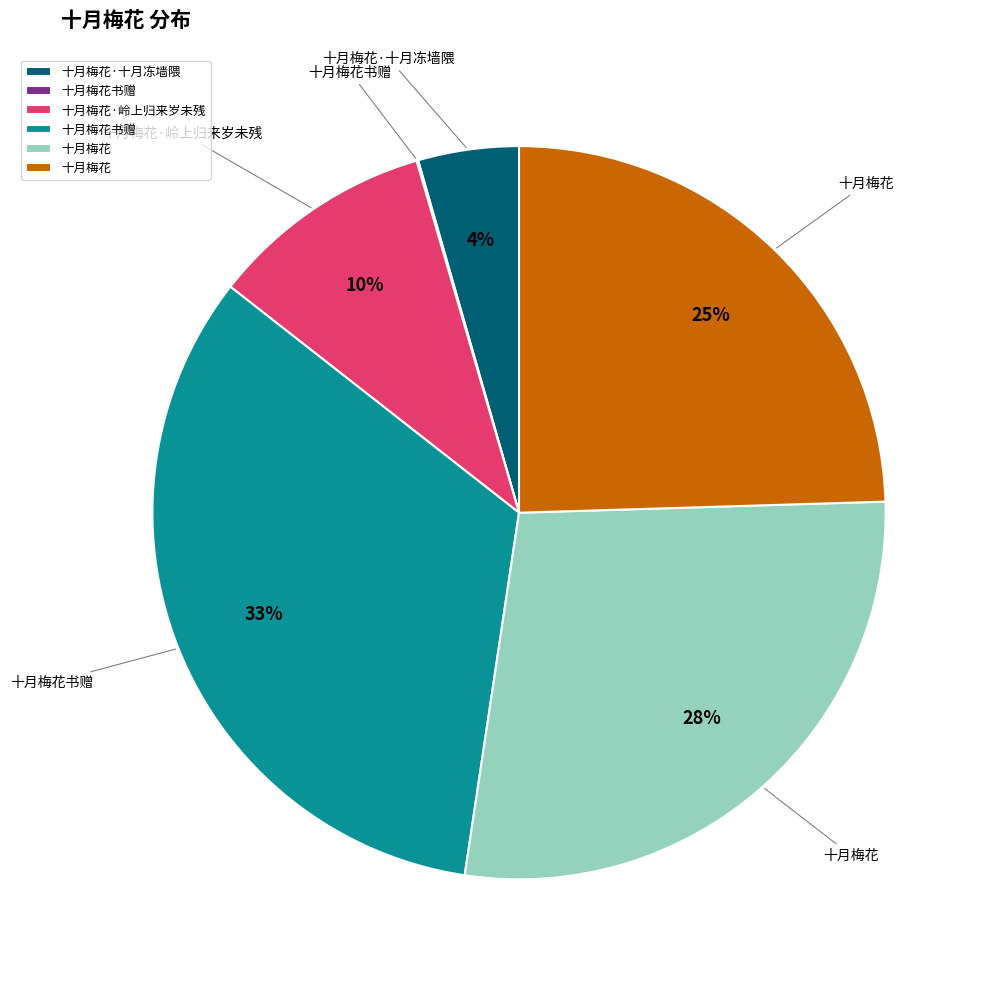

Is there a majority slice in this chart?

No